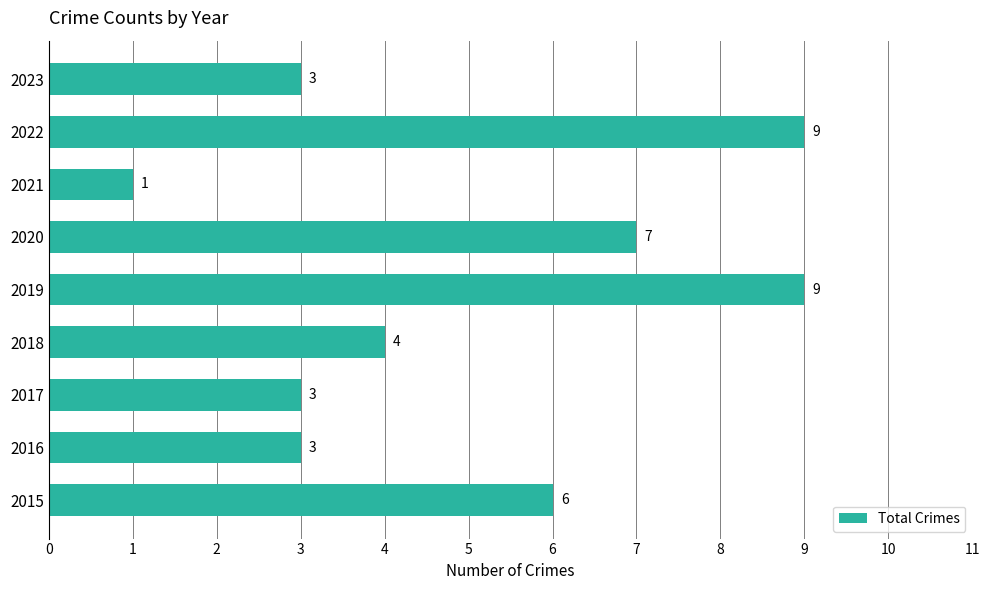

What is the change in value from 2018 to 2019?

+5